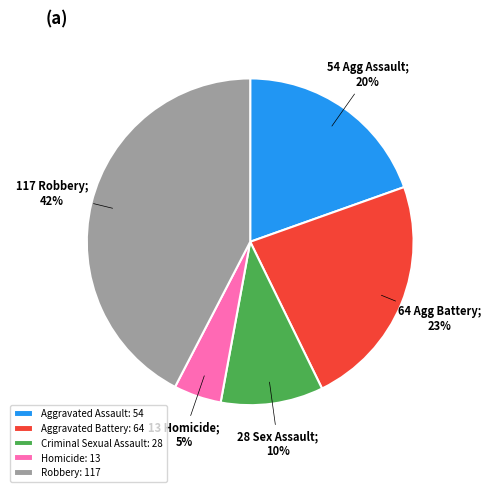

To the nearest percent, what is the difference between the Aggravated Battery: 64 and Homicide: 13 slice percentages?

18%